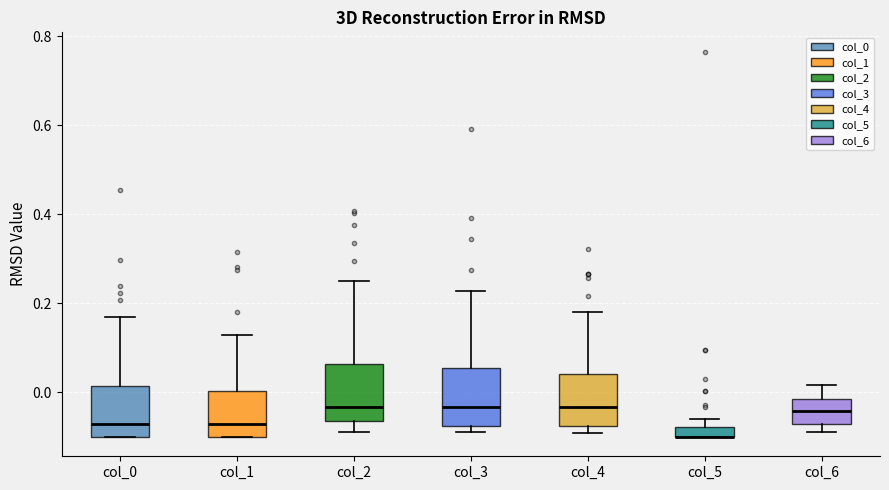

Where is the upper edge of the box for col_1 on the y-axis? The values are not printed on the chart, so give them approximately, as read against the axis.

0.00